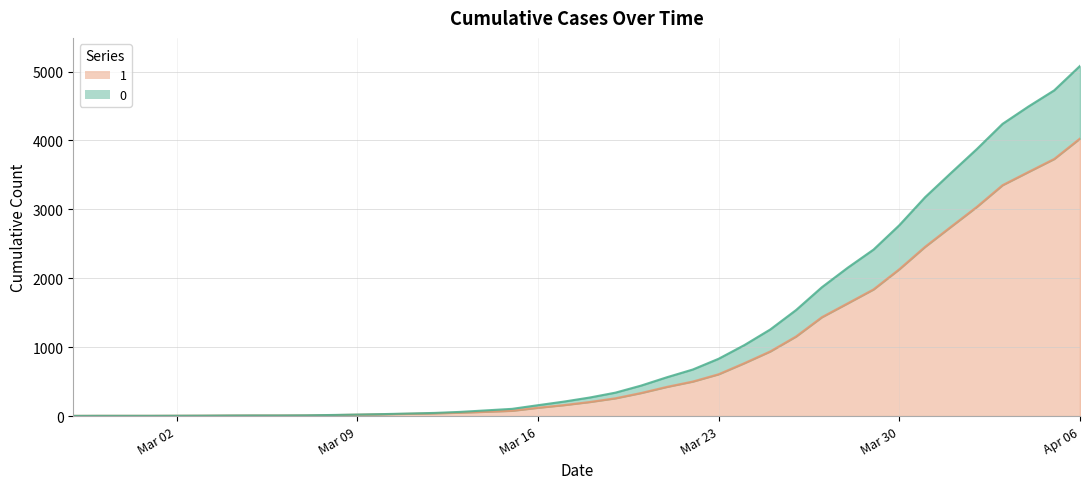

At how many categories does at least one series exceed 3610?

5